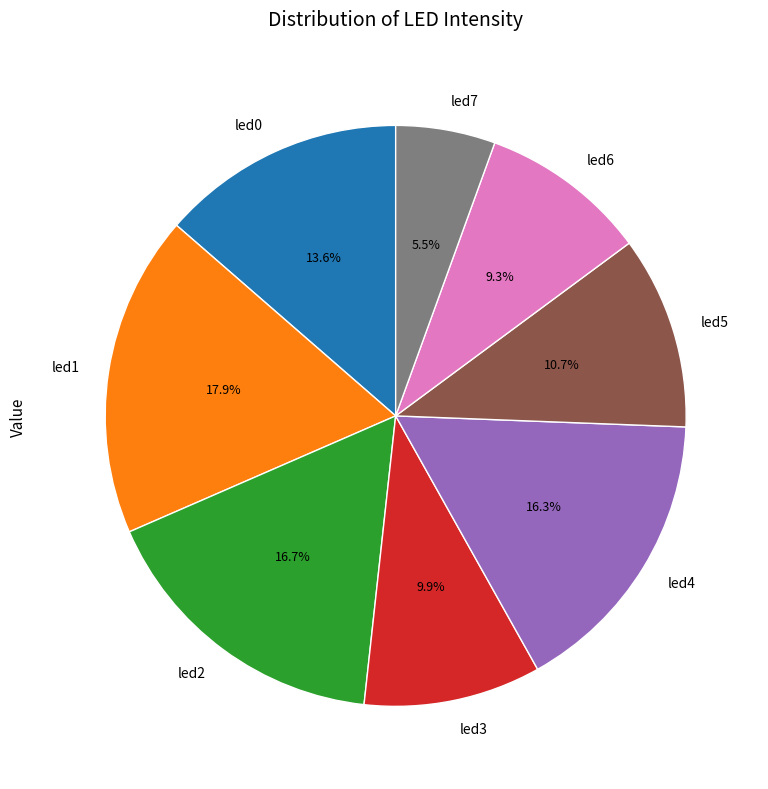

To the nearest percent, what is the average slice percentage?

12%